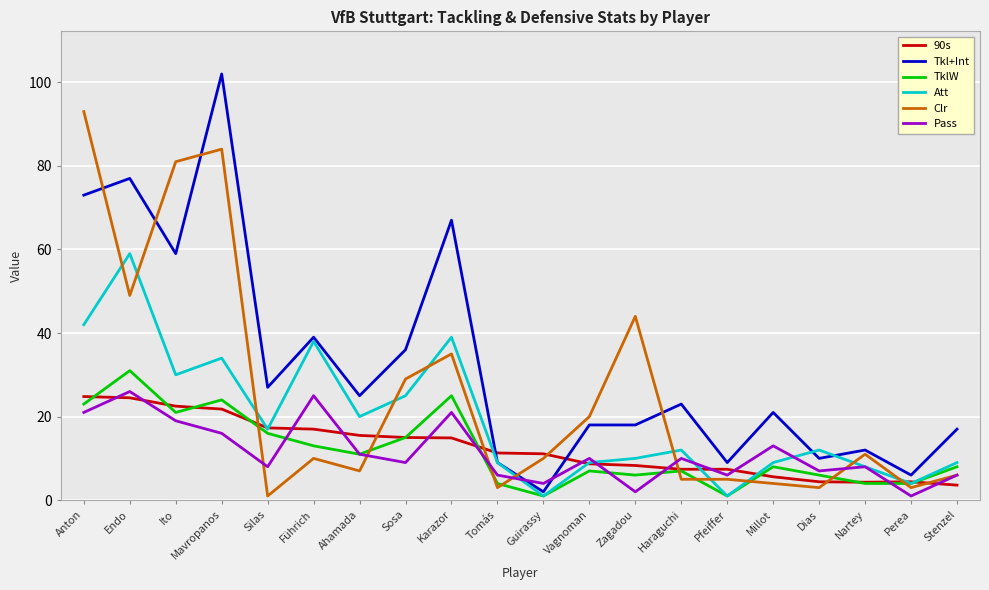

Where do Clr and TklW first cross each other?

Mavropanos and Silas